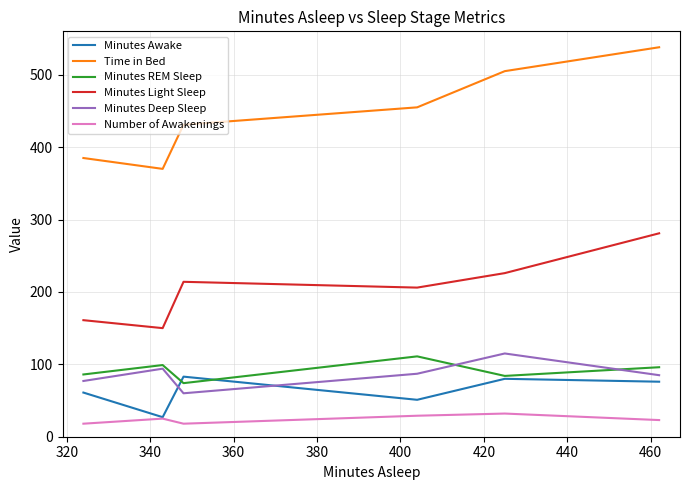

Which series has the widest spread of values?

Time in Bed